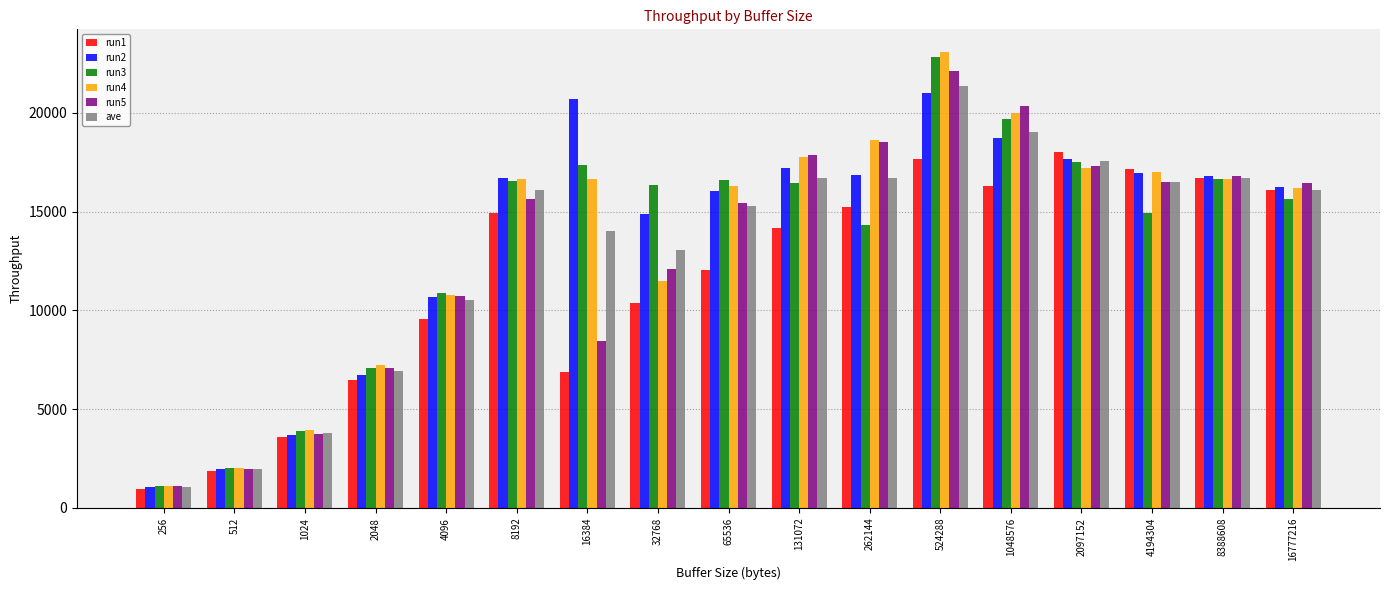

Where does the run1 series first go above 14183?

8192